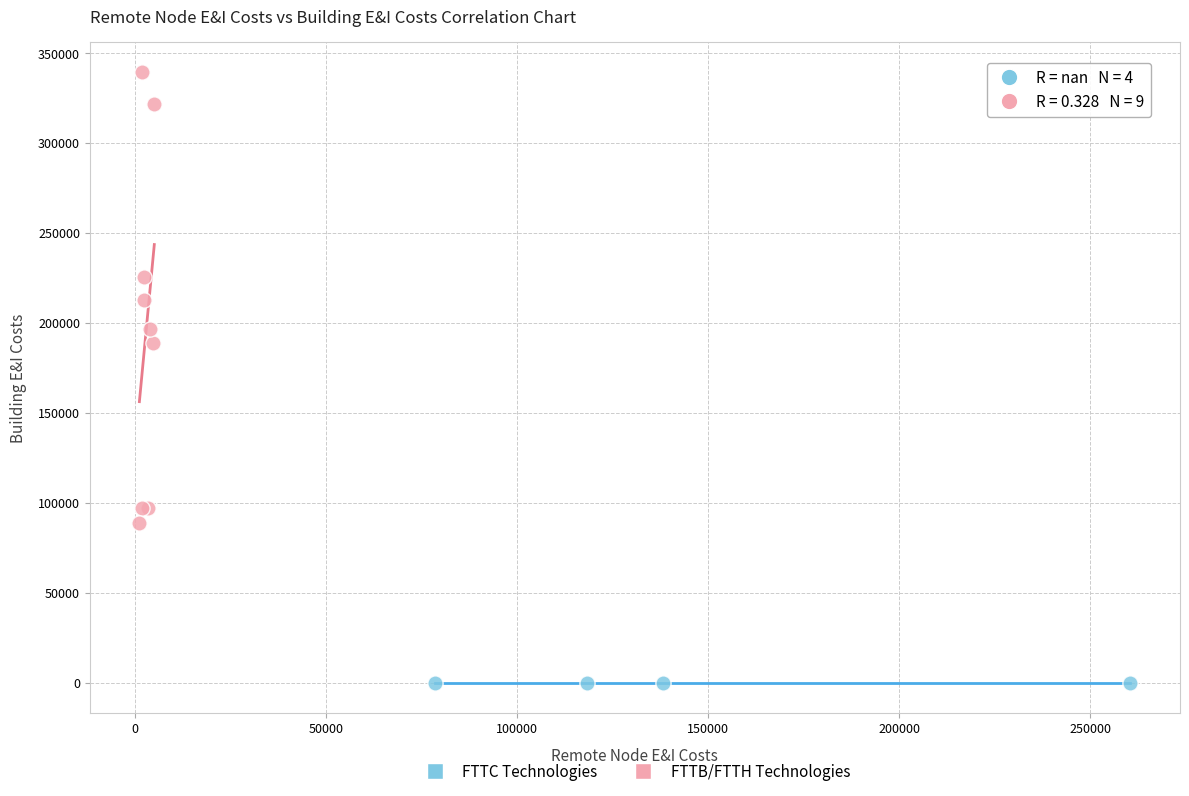

Which series reaches the maximum Y coordinate?

FTTB/FTTH Technologies